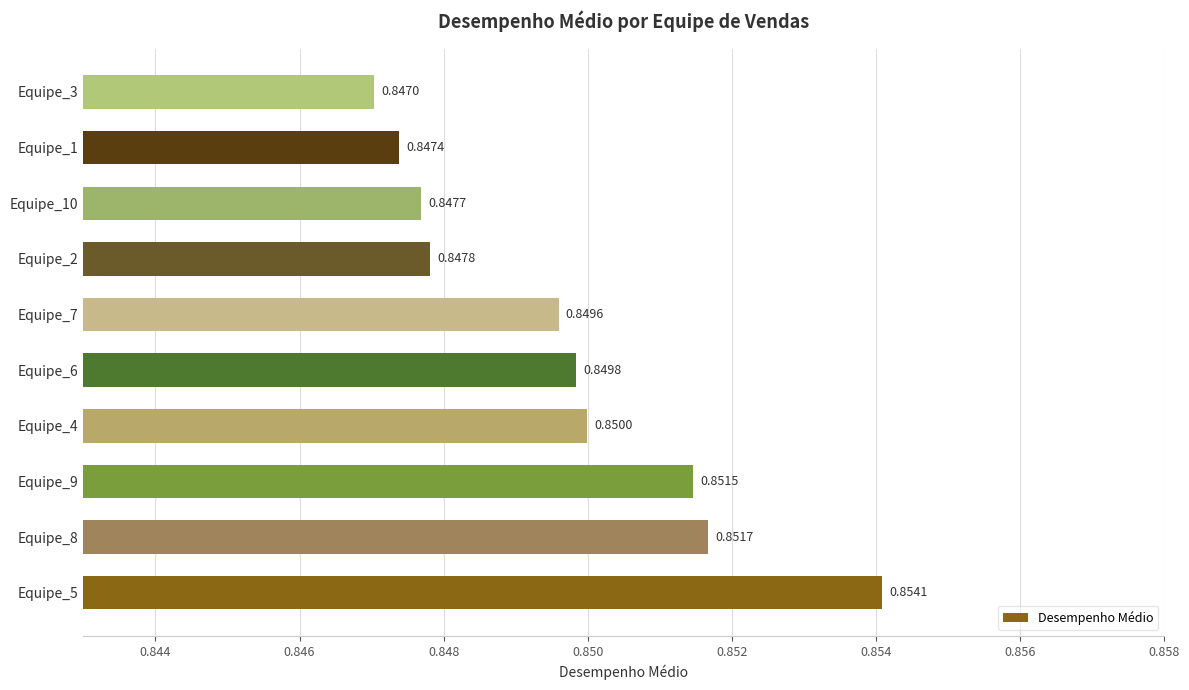

What is the sum of all values?

8.5